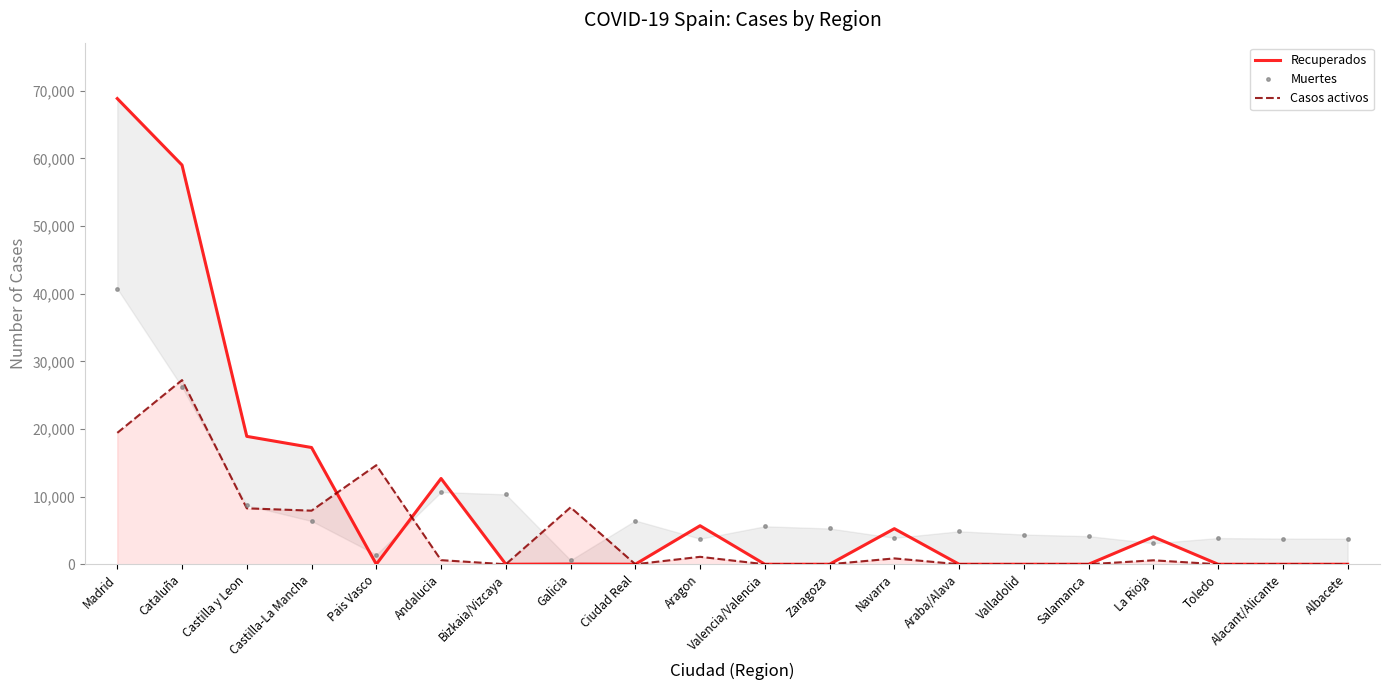

Does the chart display data point markers on the line(s)?

No